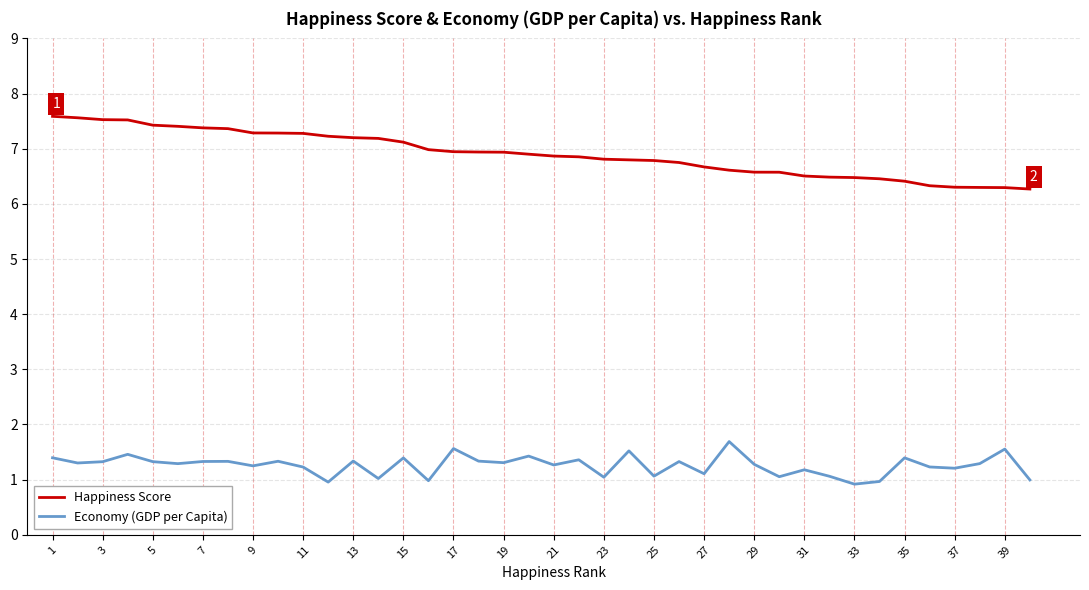

Which series has the largest total across all categories?

Happiness Score